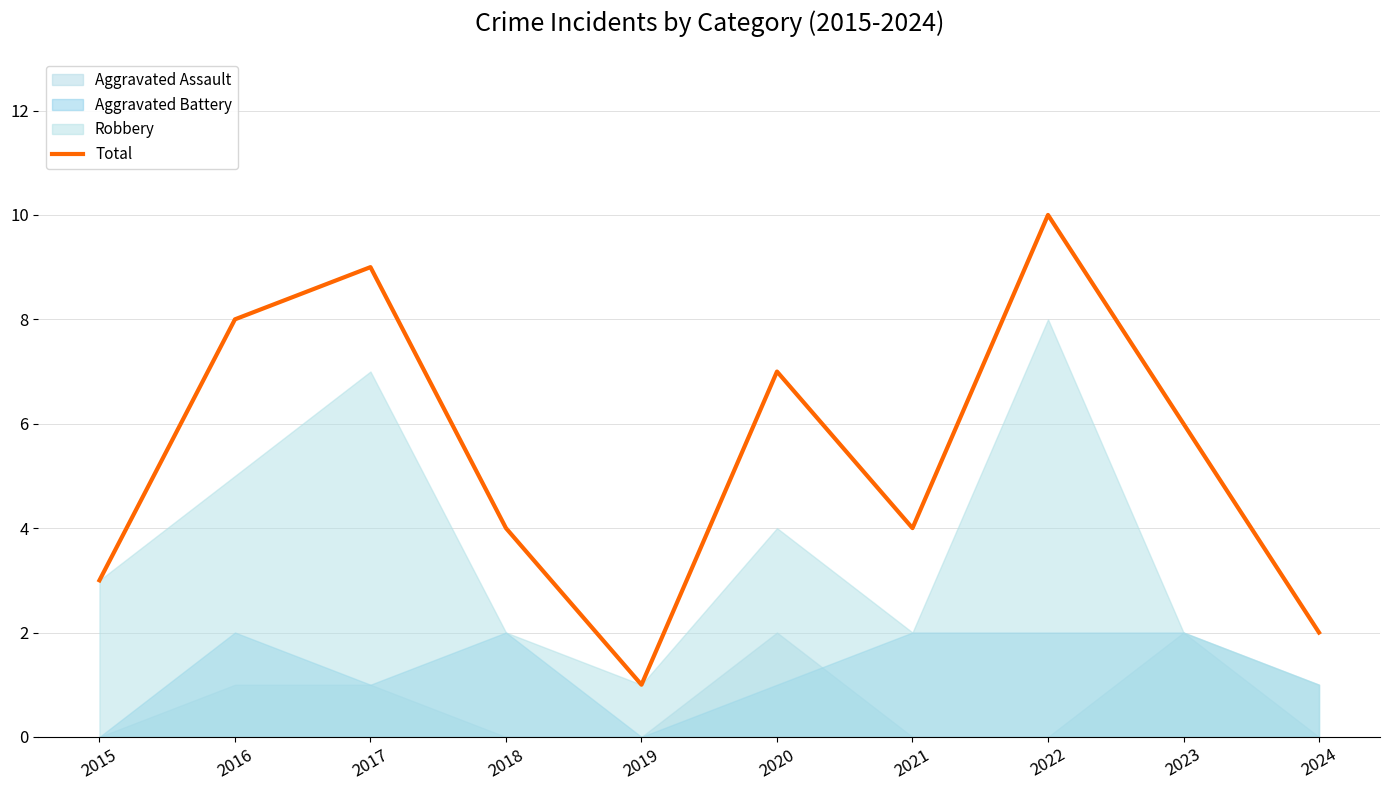

The Total series shows 1 at 2019. True or false?

True